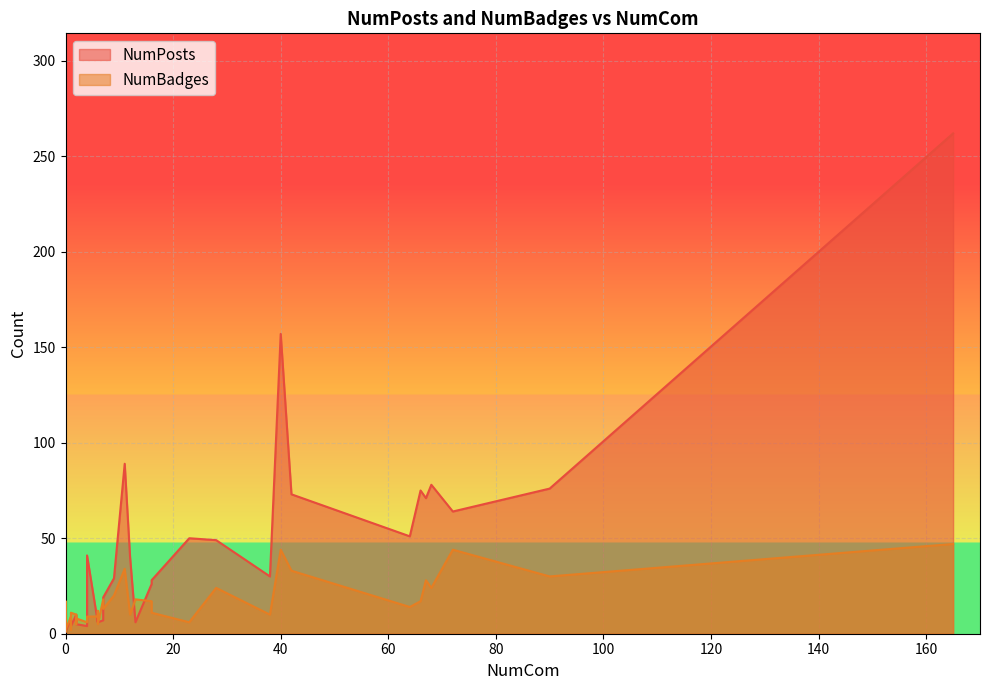

Count the number of categories in the chart.

40